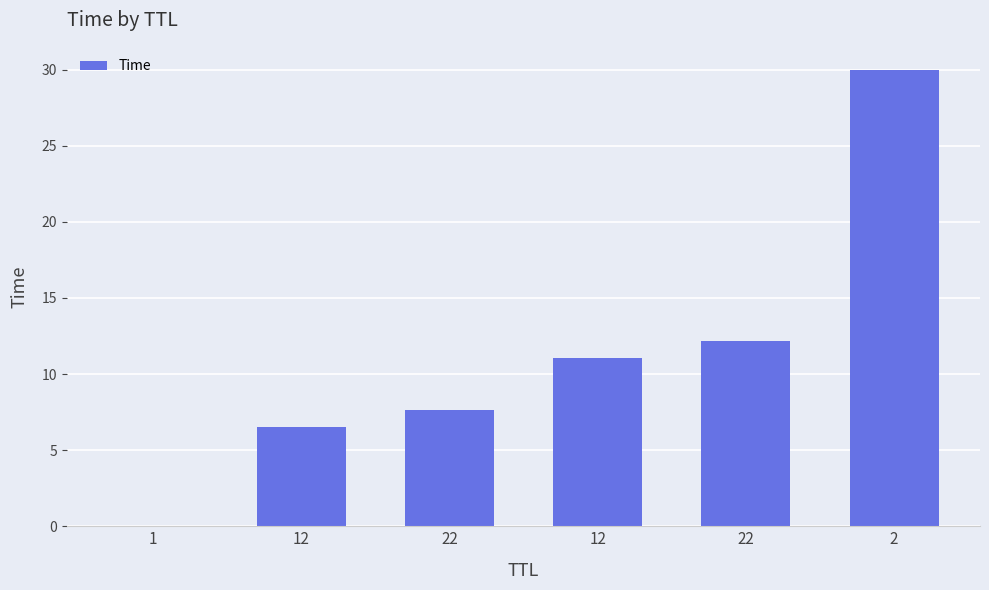

The chart shows a value of 30.0 at 2. True or false?

True